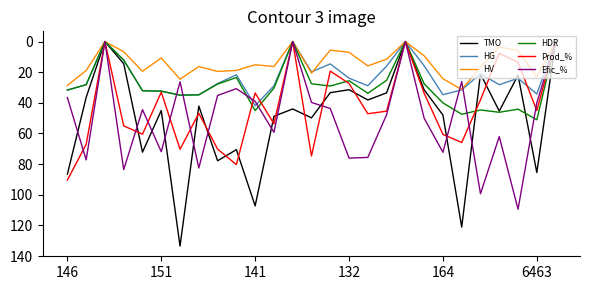

What is the maximum value for Efic_%?

109.5